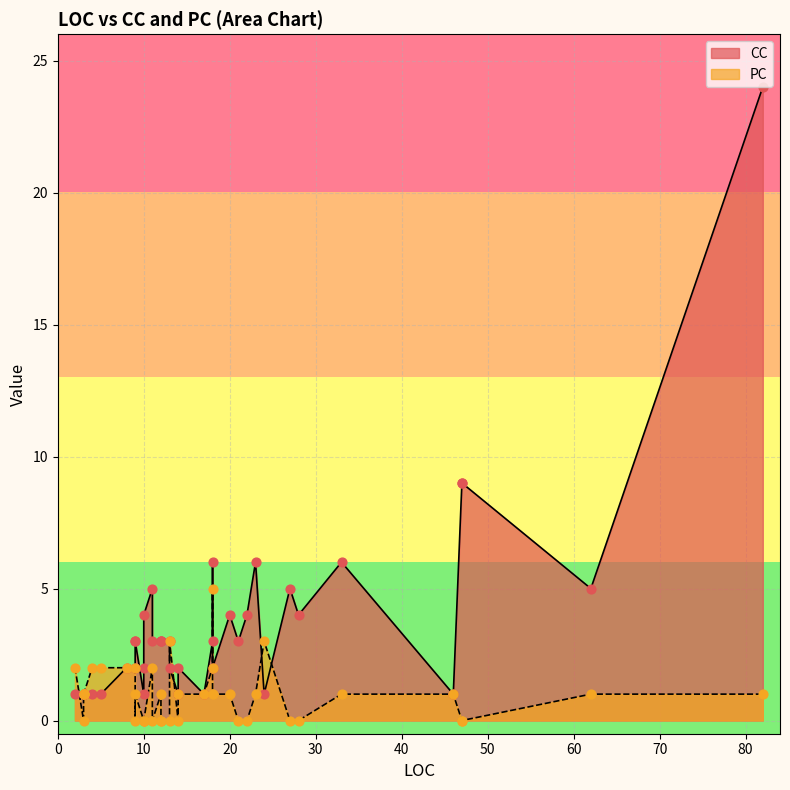

Which series reaches the minimum Y coordinate?

PC